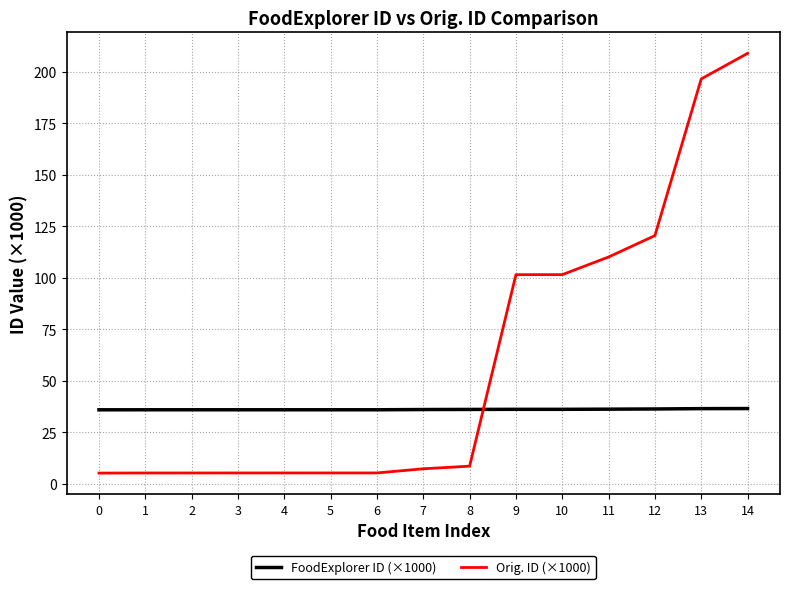

What is the difference between the highest and lowest values at 12?

84.2